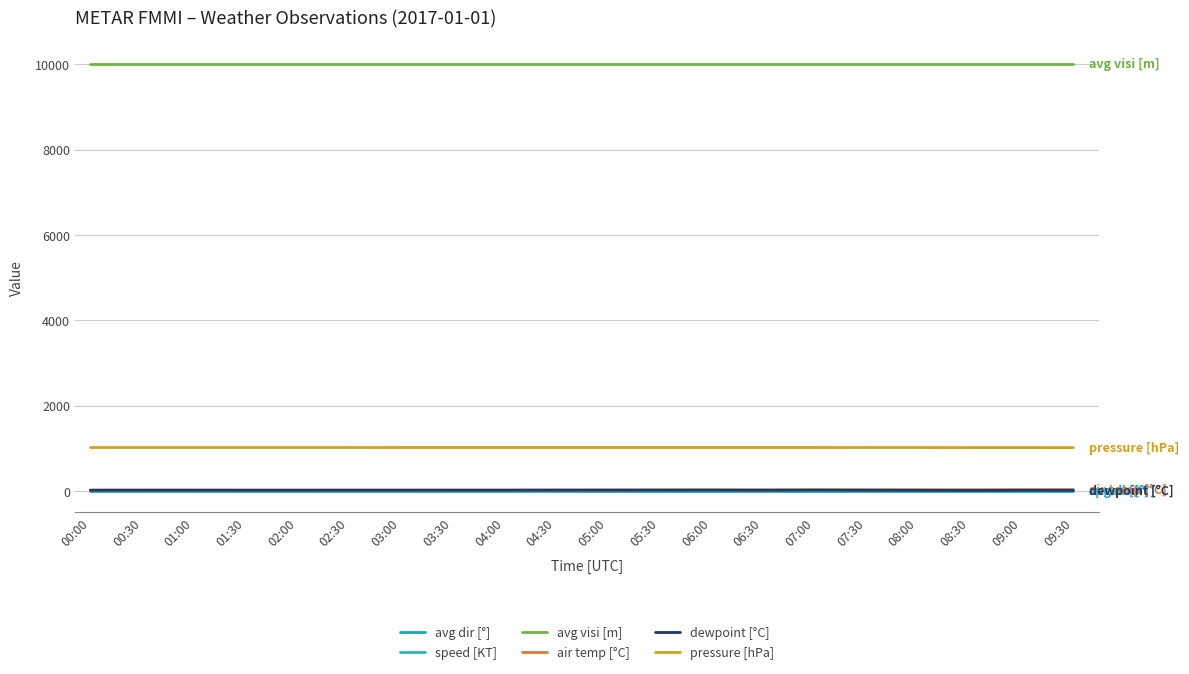

True or false: pressure [hPa] and air temp [°C] cross at least once.

False